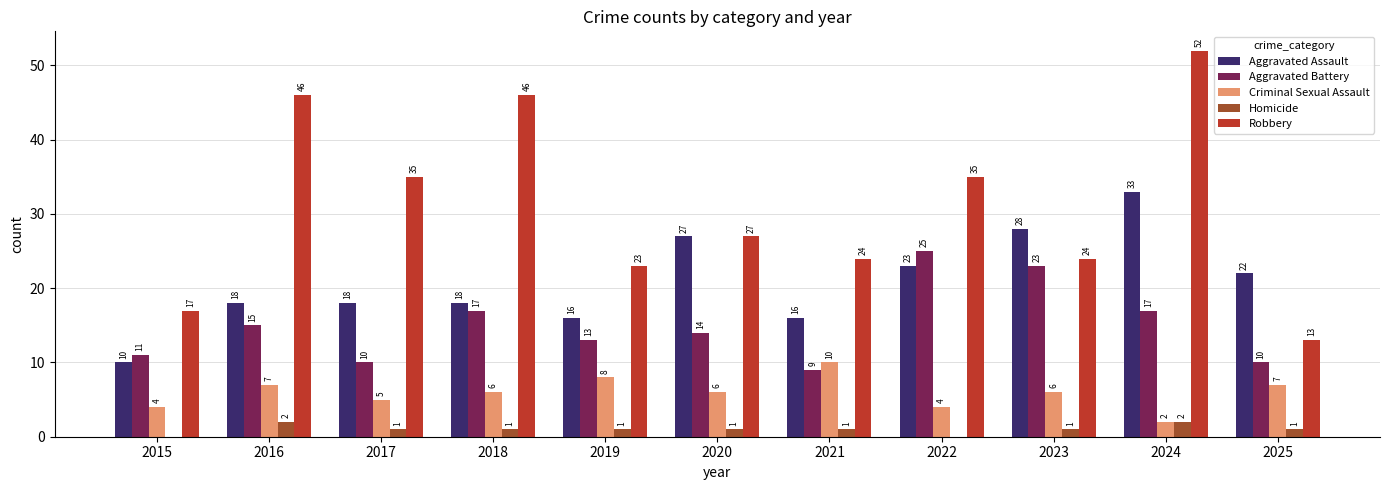

Is it true that Homicide equals 1 at 2019?

True